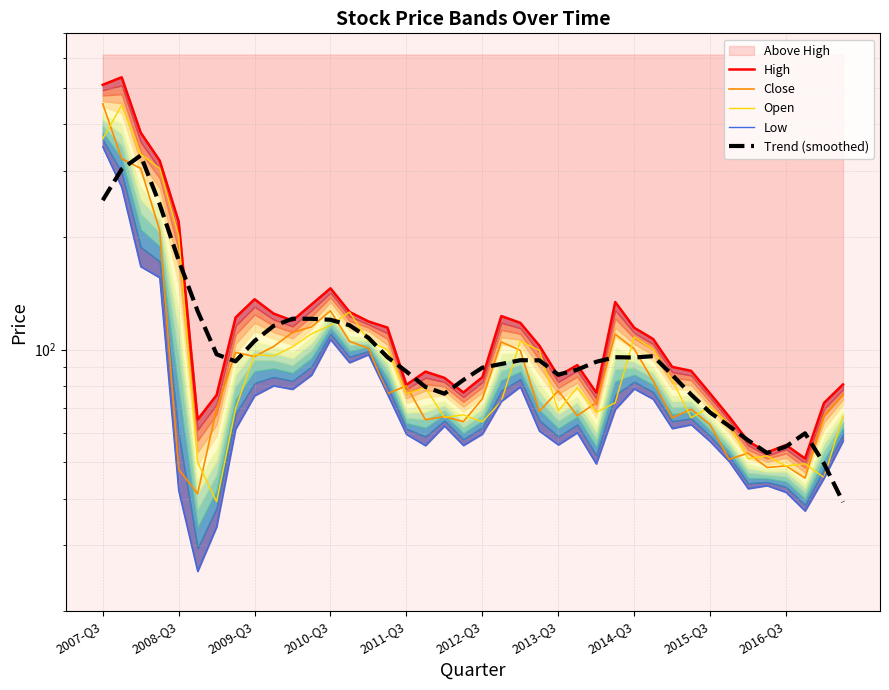

True or false: Open has more than 1 points higher than both neighbors.

True